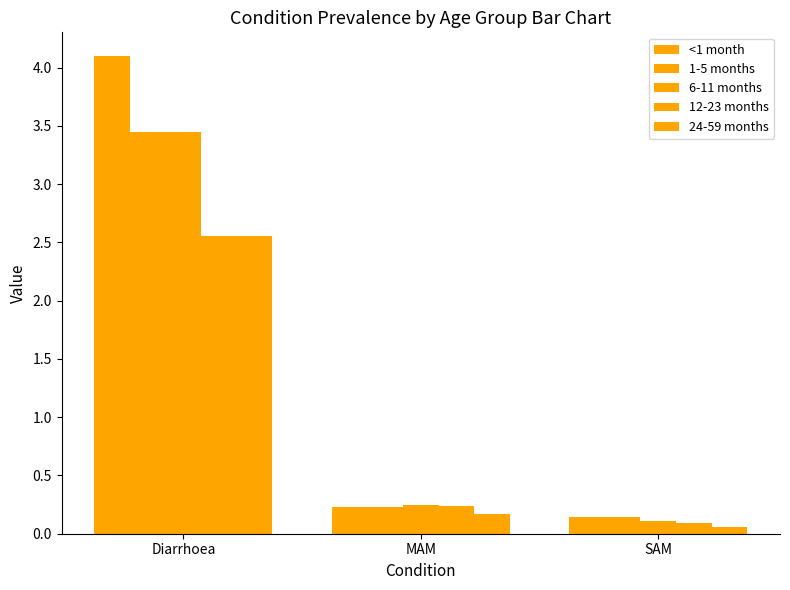

Is it true that 24-59 months equals 0.2 at MAM?

False